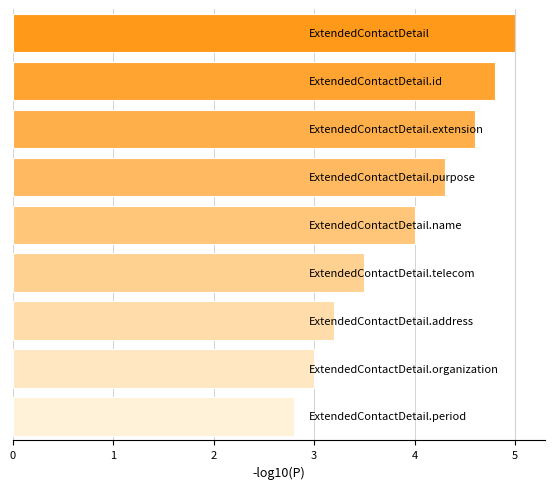

Reading top to bottom, list all the values displayed in this chart.

5.0	4.8	4.6	4.3	4.0	3.5	3.2	3.0	2.8